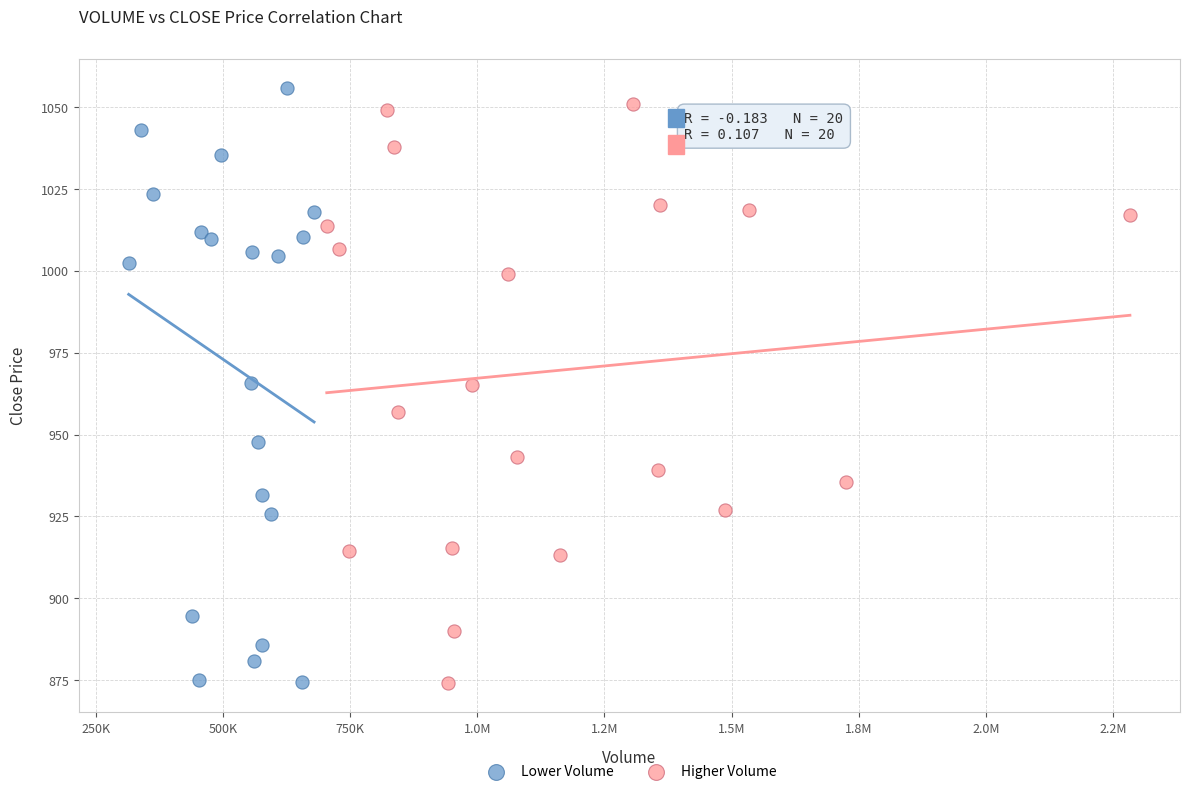

Which series has the widest spread of Y values?

Lower Volume